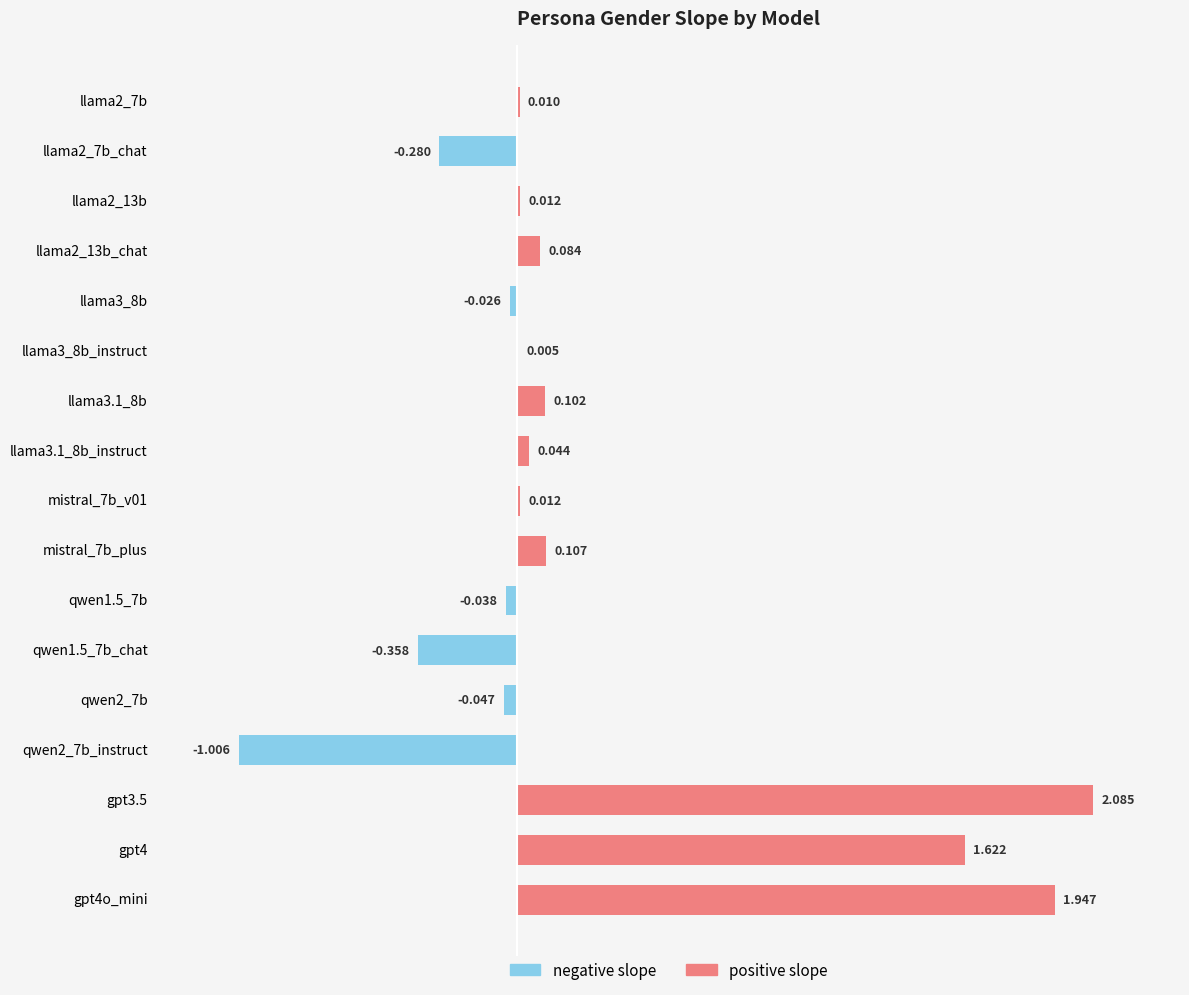

How many positive values does the positive slope series have?

11